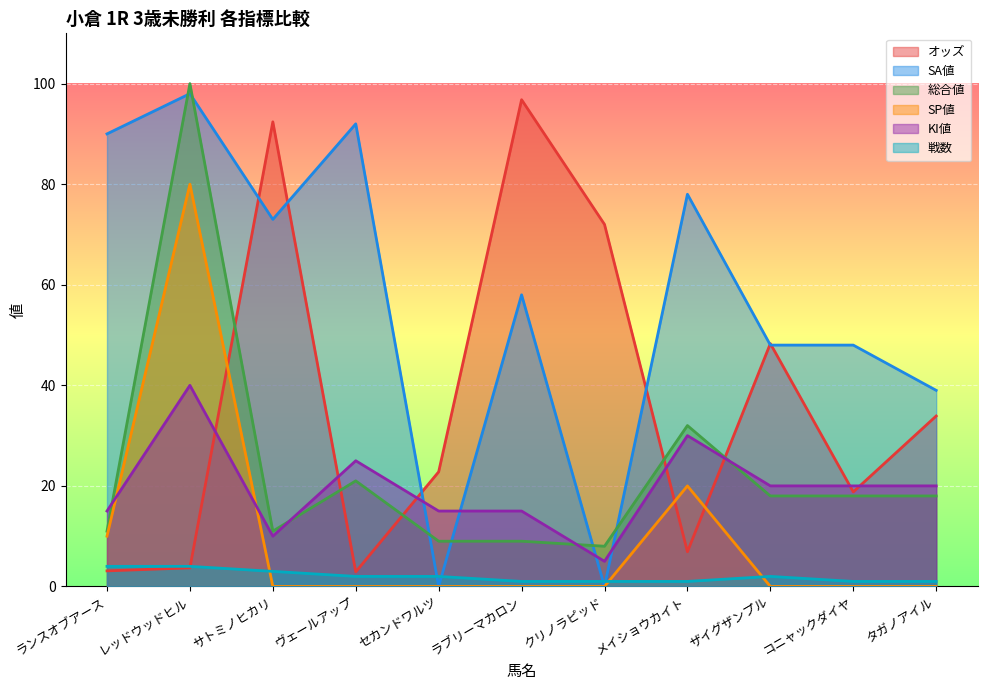

Where do SP値 and 戦数 first cross each other?

レッドウッドヒル and サトミノヒカリ